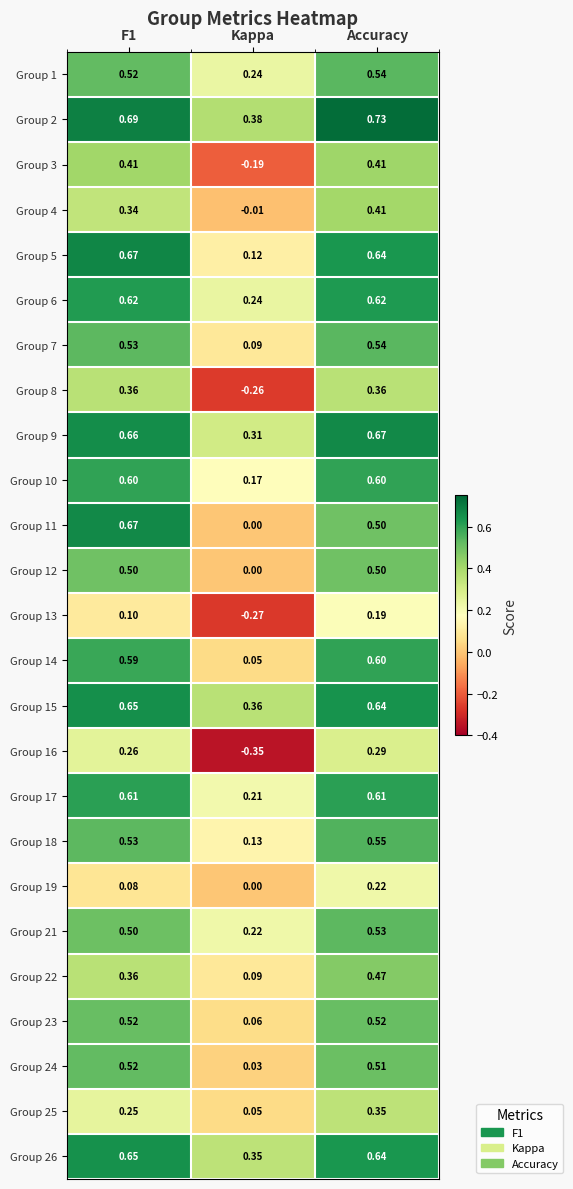

Which label corresponds to the largest value in the chart?

Accuracy